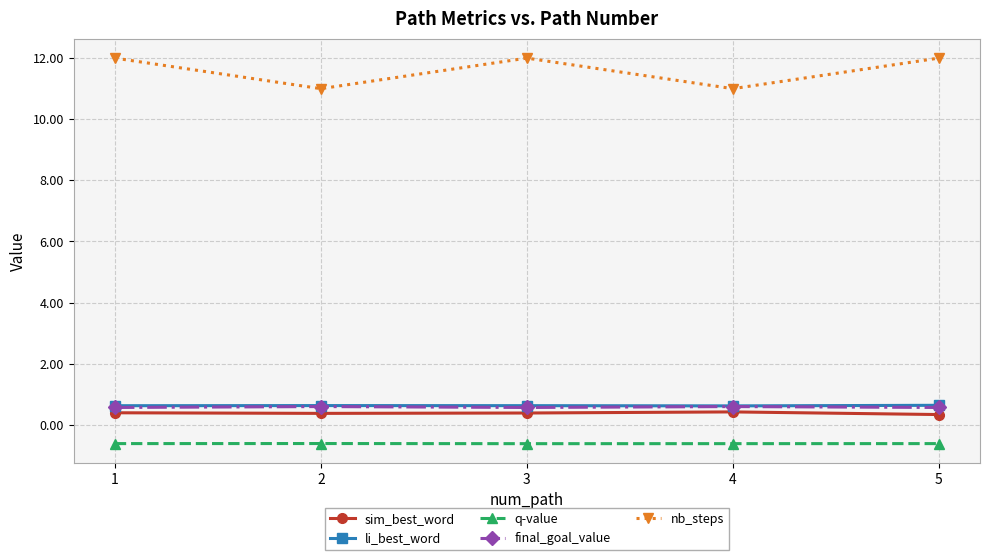

What is the spread (max minus min) of values at 5?

12.6